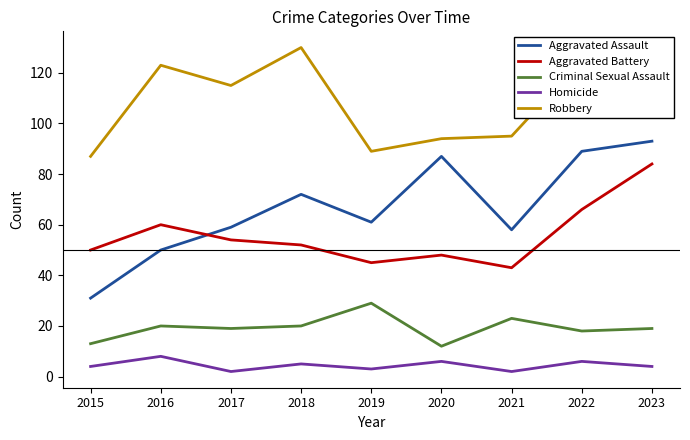

What is the difference between the maximum and minimum values in the Criminal Sexual Assault series?

17